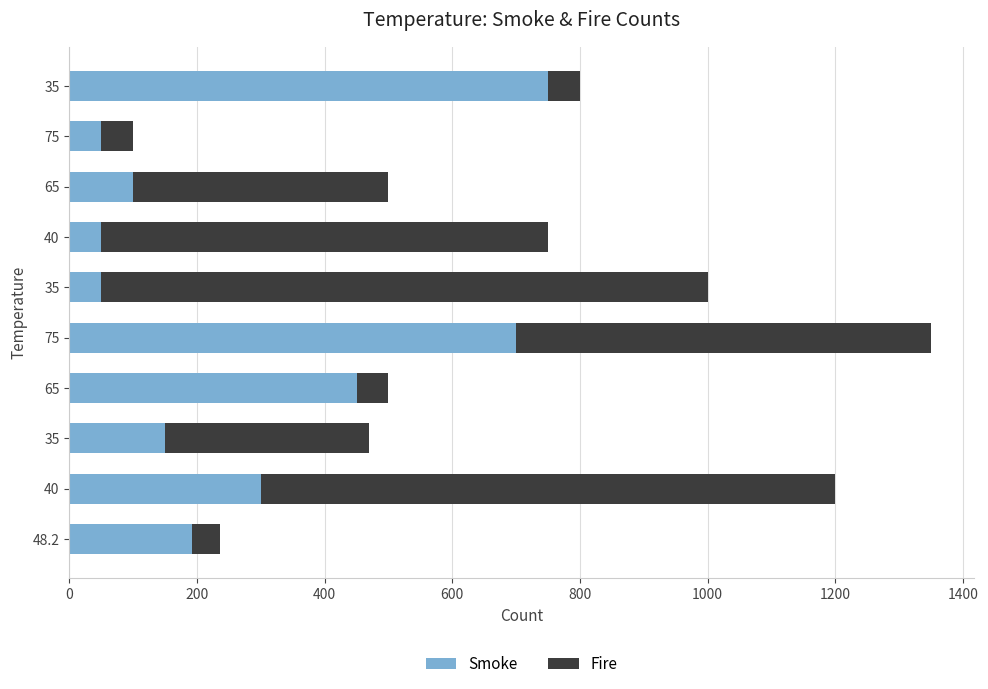

What are all the series names shown in the legend?

Smoke, Fire